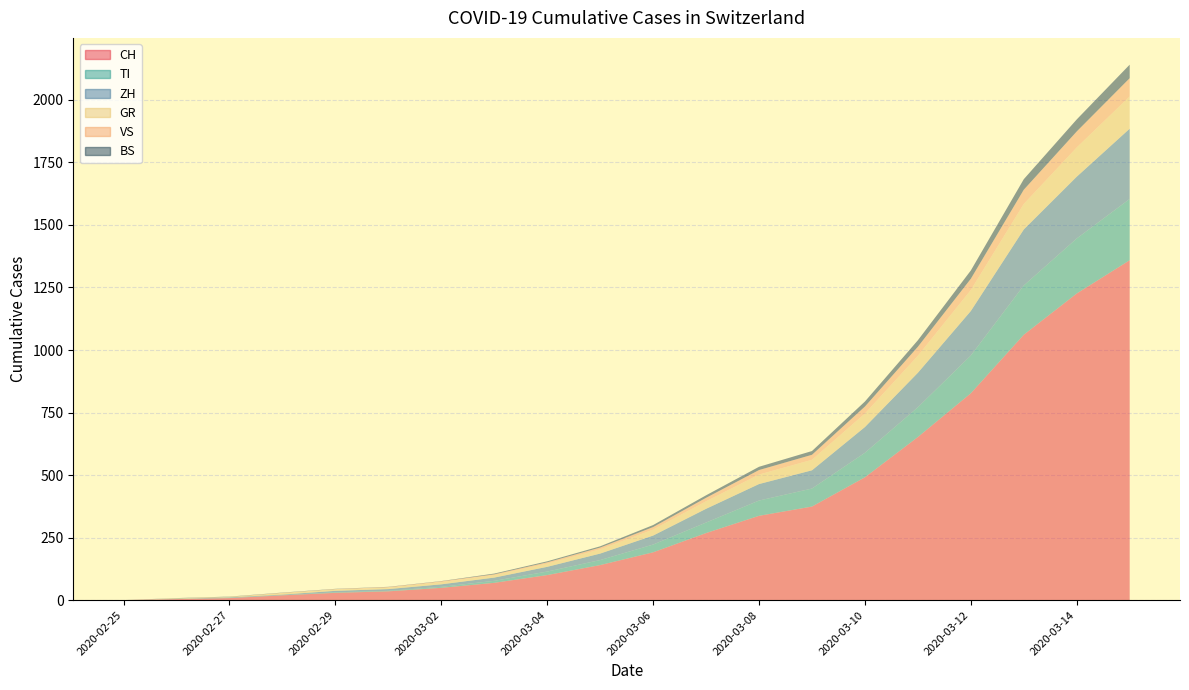

Reading right to left, transcribe all the data shown in this chart.

CH: 2020-03-15=1359	2020-03-14=1226	2020-03-13=1061	2020-03-12=827	2020-03-11=652	2020-03-10=491	2020-03-09=374	2020-03-08=337	2020-03-07=268	2020-03-06=191	2020-03-05=140	2020-03-04=100	2020-03-03=69	2020-03-02=49	2020-03-01=35	2020-02-29=29	2020-02-28=19	2020-02-27=8	2020-02-26=4	2020-02-25=0
TI: 2020-03-15=245	2020-03-14=220	2020-03-13=197	2020-03-12=151	2020-03-11=119	2020-03-10=98	2020-03-09=72	2020-03-08=61	2020-03-07=42	2020-03-06=31	2020-03-05=20	2020-03-04=14	2020-03-03=8	2020-03-02=4	2020-03-01=2	2020-02-29=2	2020-02-28=1	2020-02-27=1	2020-02-26=1	2020-02-25=0
ZH: 2020-03-15=281	2020-03-14=247	2020-03-13=224	2020-03-12=178	2020-03-11=138	2020-03-10=103	2020-03-09=73	2020-03-08=66	2020-03-07=55	2020-03-06=36	2020-03-05=26	2020-03-04=19	2020-03-03=13	2020-03-02=10	2020-03-01=7	2020-02-29=6	2020-02-28=2	2020-02-27=2	2020-02-26=0	2020-02-25=0
GR: 2020-03-15=129	2020-03-14=117	2020-03-13=102	2020-03-12=84	2020-03-11=68	2020-03-10=54	2020-03-09=42	2020-03-08=38	2020-03-07=30	2020-03-06=24	2020-03-05=17	2020-03-04=13	2020-03-03=10	2020-03-02=9	2020-03-01=6	2020-02-29=6	2020-02-28=6	2020-02-27=2	2020-02-26=2	2020-02-25=0
VS: 2020-03-15=73	2020-03-14=64	2020-03-13=57	2020-03-12=45	2020-03-11=36	2020-03-10=28	2020-03-09=20	2020-03-08=18	2020-03-07=14	2020-03-06=10	2020-03-05=7	2020-03-04=5	2020-03-03=3	2020-03-02=3	2020-03-01=2	2020-02-29=1	2020-02-28=1	2020-02-27=0	2020-02-26=0	2020-02-25=0
BS: 2020-03-15=54	2020-03-14=48	2020-03-13=42	2020-03-12=33	2020-03-11=26	2020-03-10=20	2020-03-09=15	2020-03-08=13	2020-03-07=10	2020-03-06=8	2020-03-05=5	2020-03-04=4	2020-03-03=3	2020-03-02=1	2020-03-01=1	2020-02-29=1	2020-02-28=1	2020-02-27=1	2020-02-26=1	2020-02-25=0